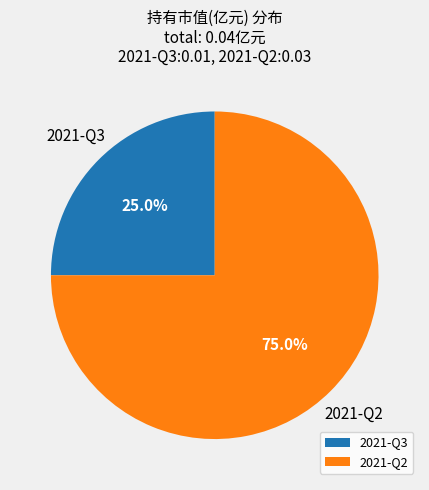

To the nearest percent, what is the average slice percentage?

50%